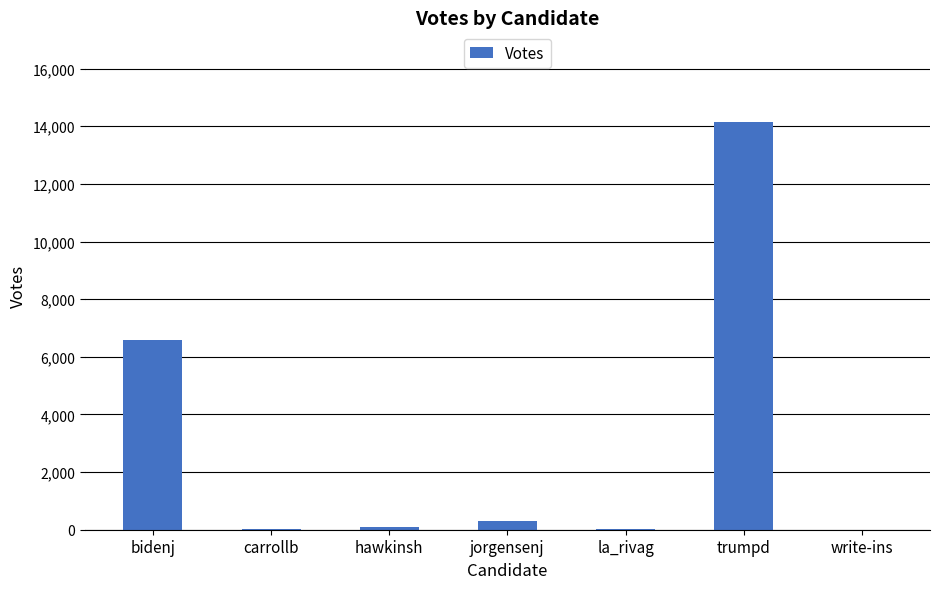

Where is the data nearest to the value 7071?

bidenj